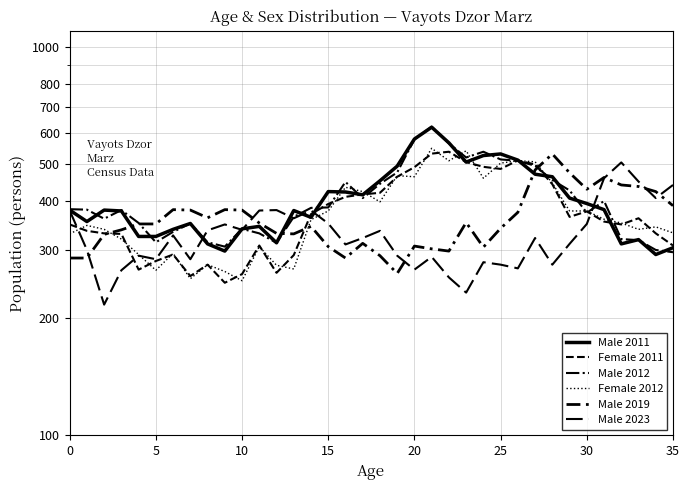

Where does the Male 2011 series first go above 380?

15